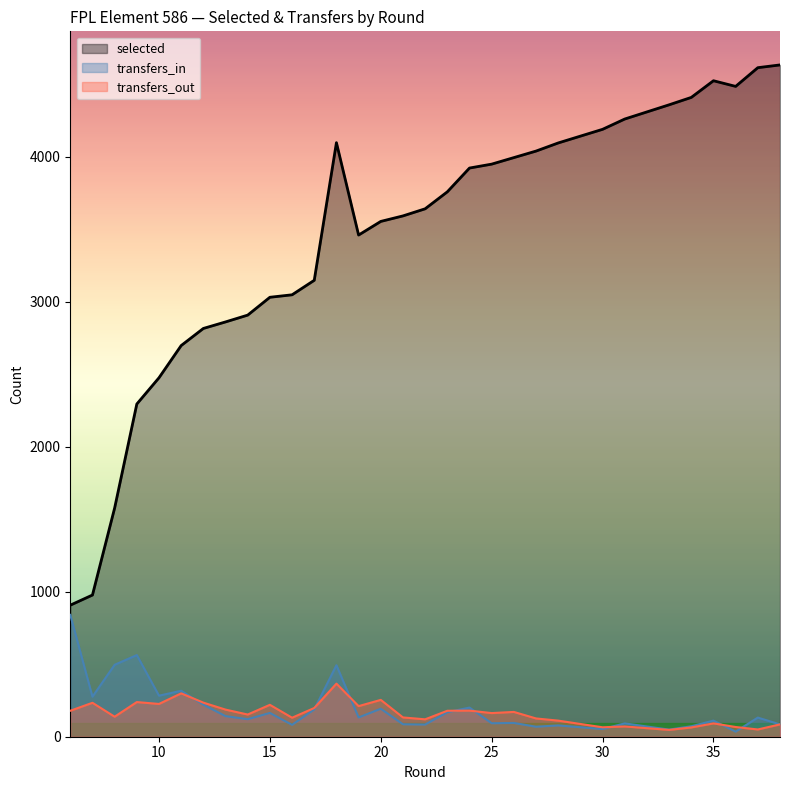

Reading left to right, list all the values displayed in this chart.

selected: 6=907	7=977	8=1577	9=2294	10=2475	11=2697	12=2815	13=2860	14=2907	15=3030	16=3047	17=3147	18=4096	19=3459	20=3553	21=3591	22=3640	23=3757	24=3921	25=3948	26=3993	27=4038	28=4094	30=4188	31=4259	33=4357	34=4408	35=4523	36=4484	37=4613	38=4632
transfers_in: 6=840	7=276	8=496	9=563	10=283	11=317	12=221	13=142	14=121	15=164	16=82	17=188	18=493	19=133	20=193	21=86	22=84	23=169	24=201	25=93	26=95	27=69	28=78	30=53	31=92	33=49	34=72	35=111	36=35	37=132	38=85
transfers_out: 6=179	7=234	8=138	9=239	10=226	11=299	12=235	13=187	14=153	15=220	16=131	17=198	18=366	19=211	20=254	21=133	22=120	23=179	24=180	25=163	26=171	27=126	28=111	30=65	31=71	33=47	34=64	35=92	36=67	37=50	38=85